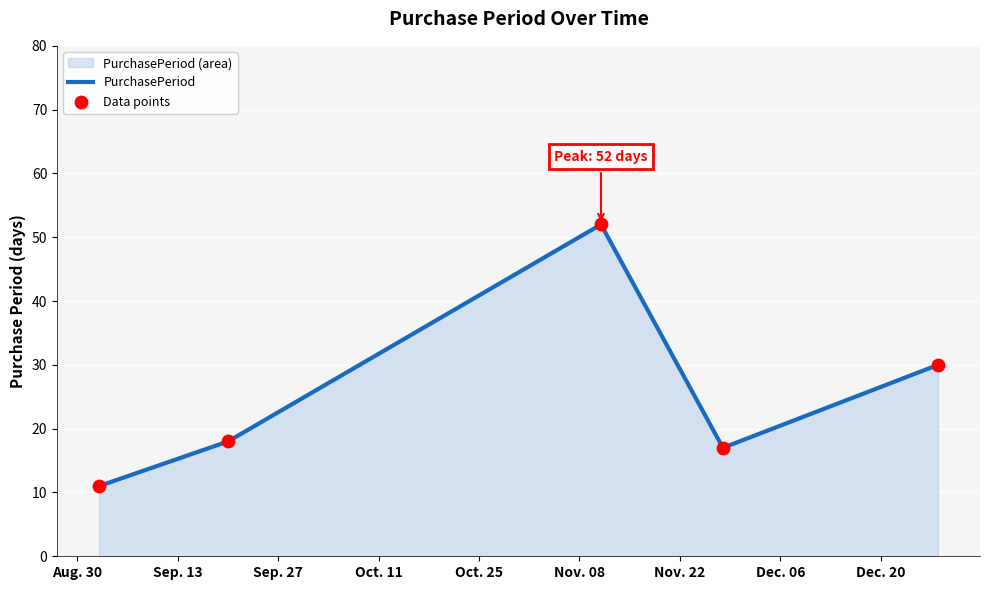

Which series contains the highest Y value?

PurchasePeriod